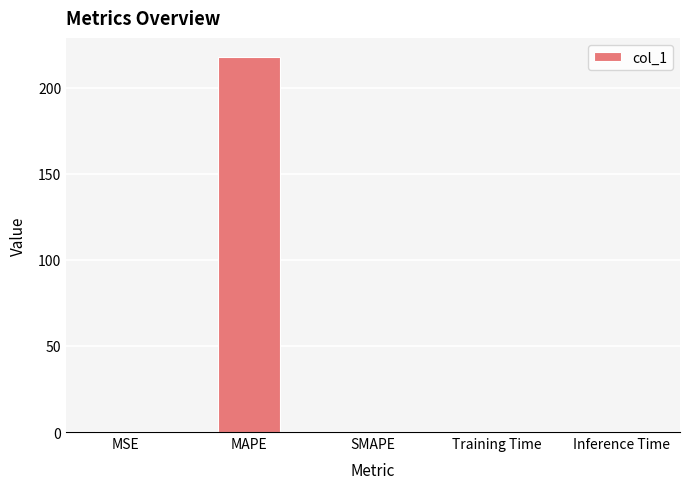

Which has a higher value, Training Time or MAPE?

MAPE